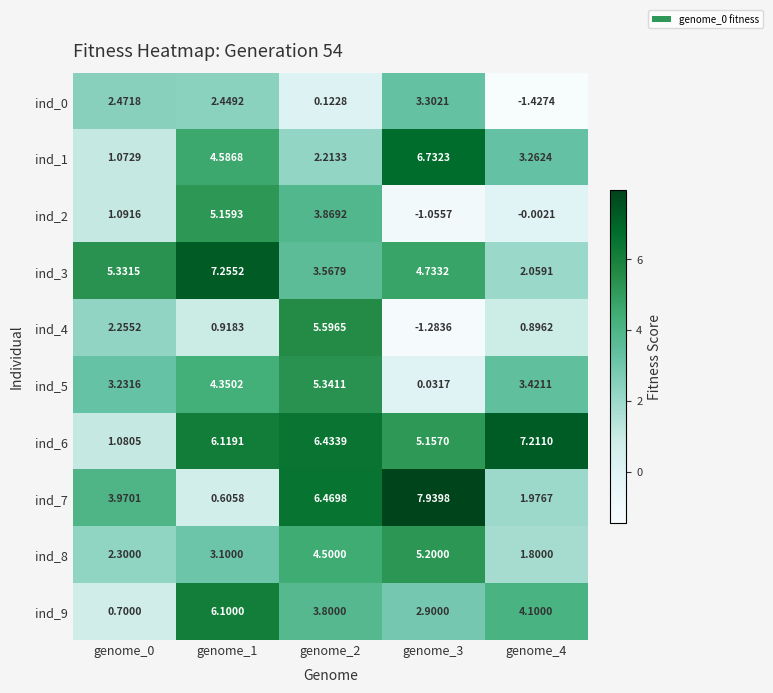

Which series has the largest range (max minus min)?

ind_7